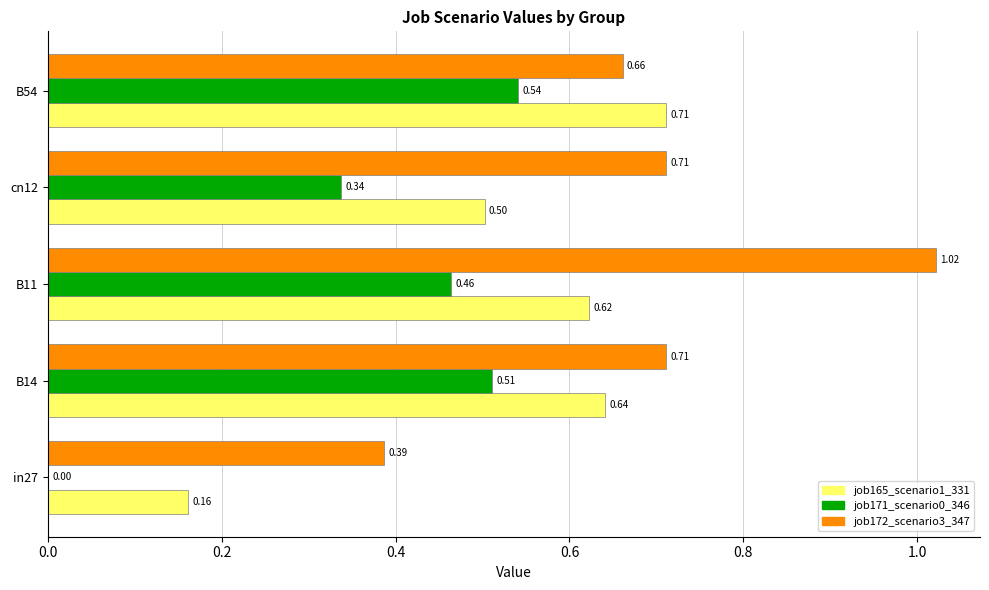

At which category is the sum across all series the highest?

B11